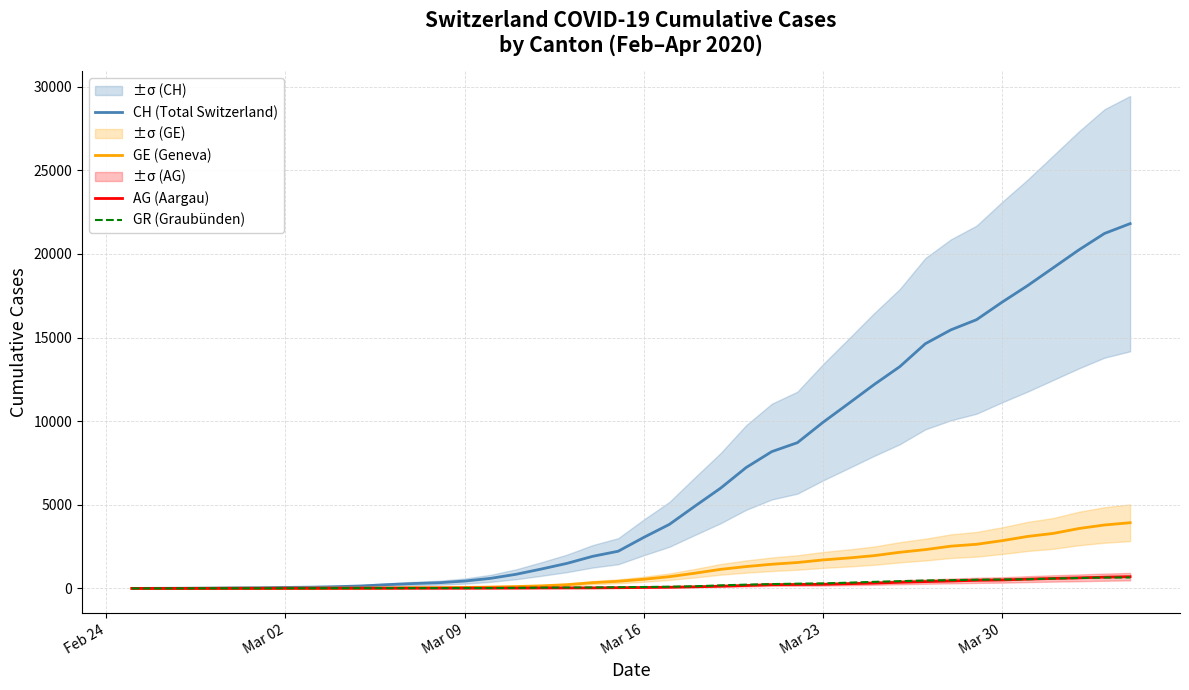

List the series in order of their peak value, highest first.

CH (Total Switzerland), GE (Geneva), AG (Aargau), GR (Graubünden)